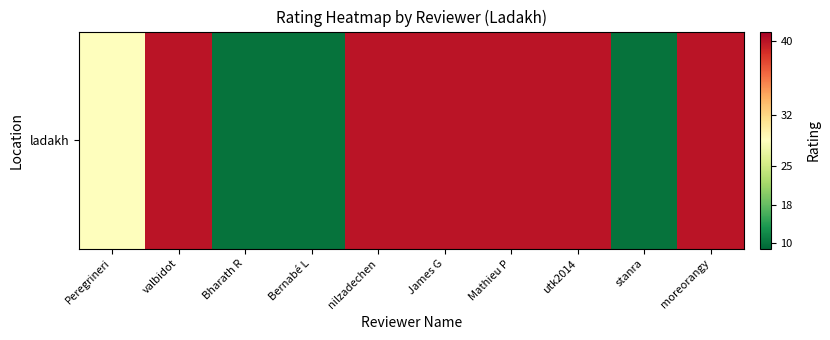

Reading left to right, list all the values displayed in this chart.

0	10	-20	-20	10	10	10	10	-20	10